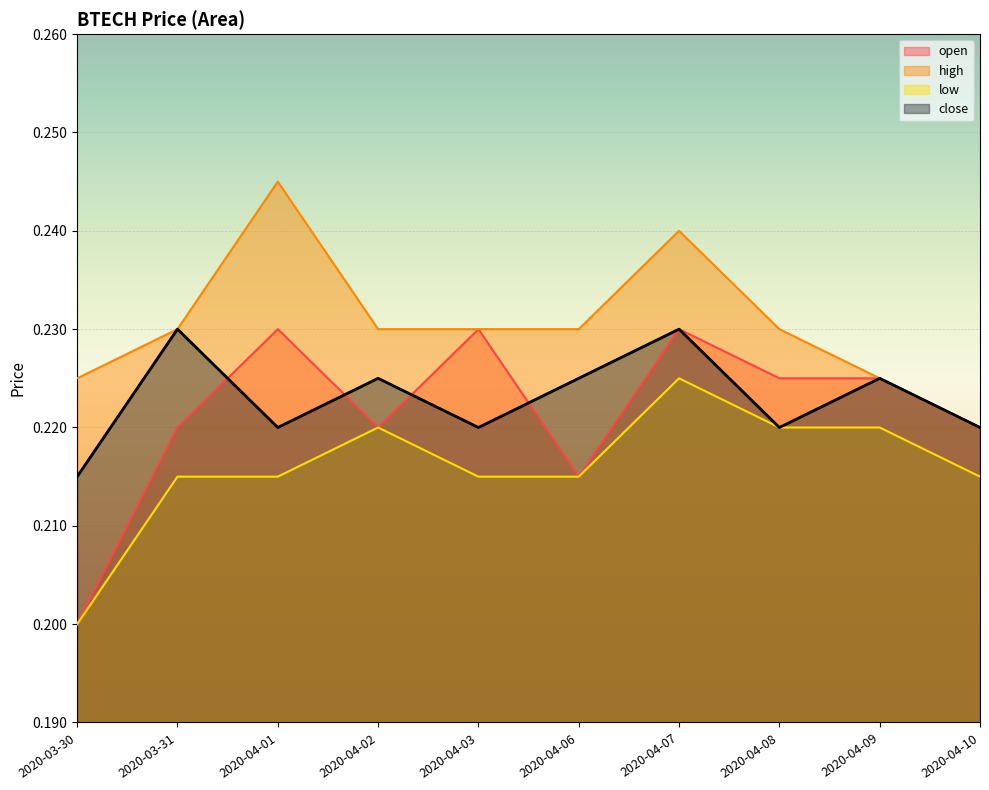

At 2020-04-08, list the series in order from largest to smallest.

high, open, low, close